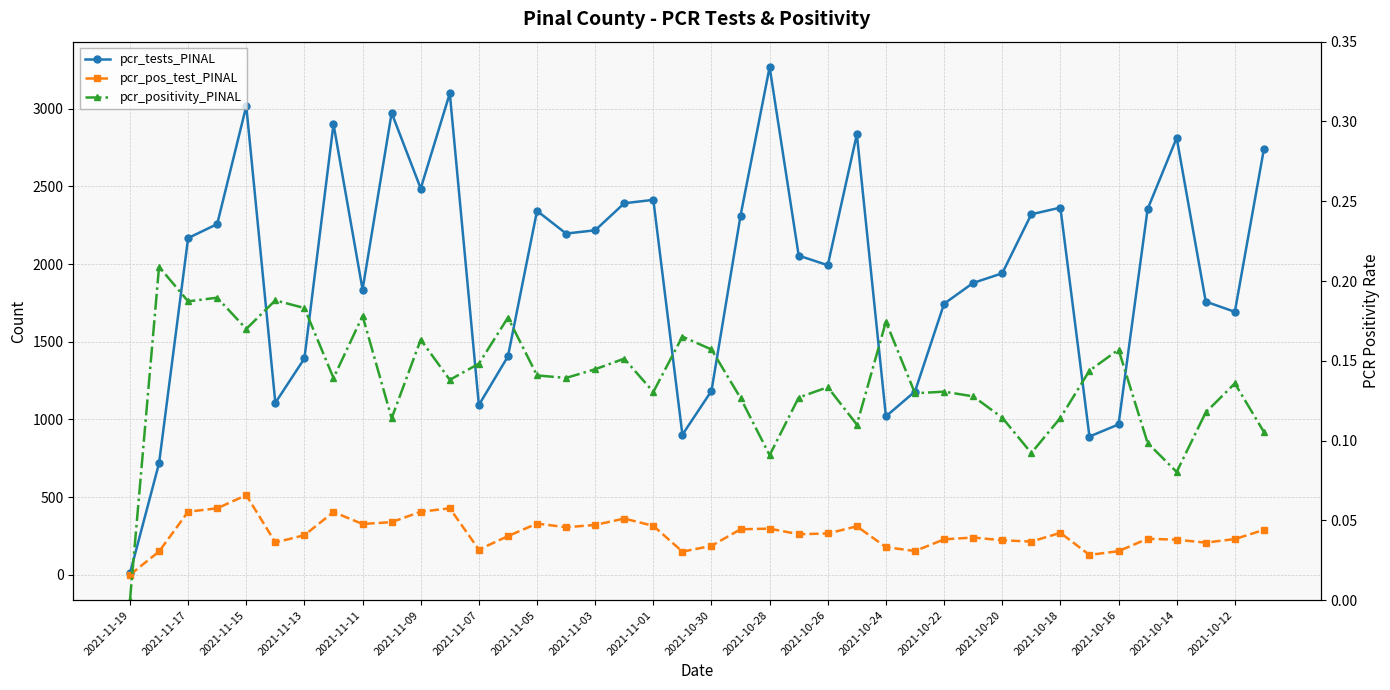

How many interior local valleys does the pcr_positivity_PINAL series have?

12